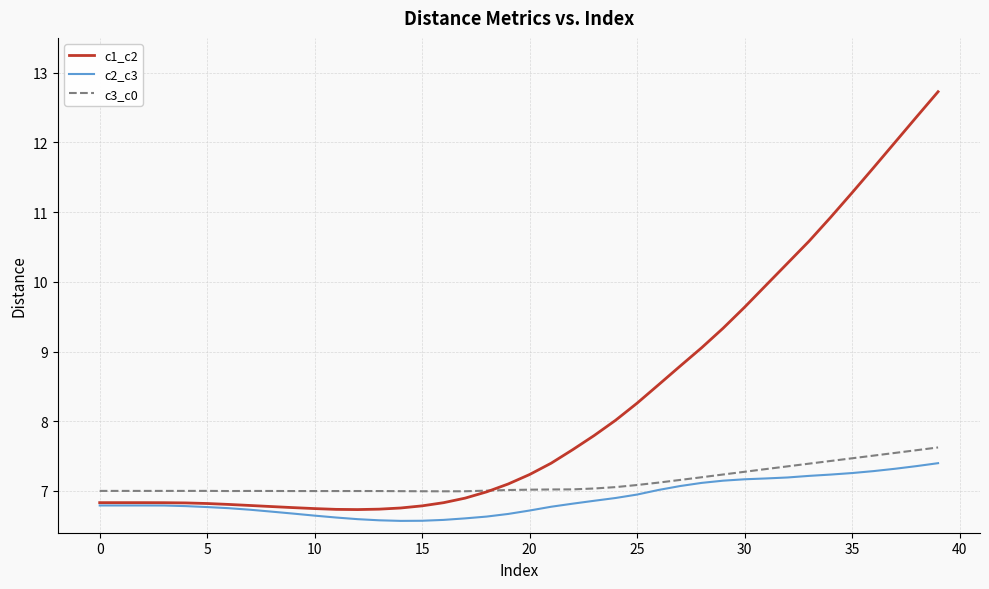

What is the minimum value shown in the chart?

6.6